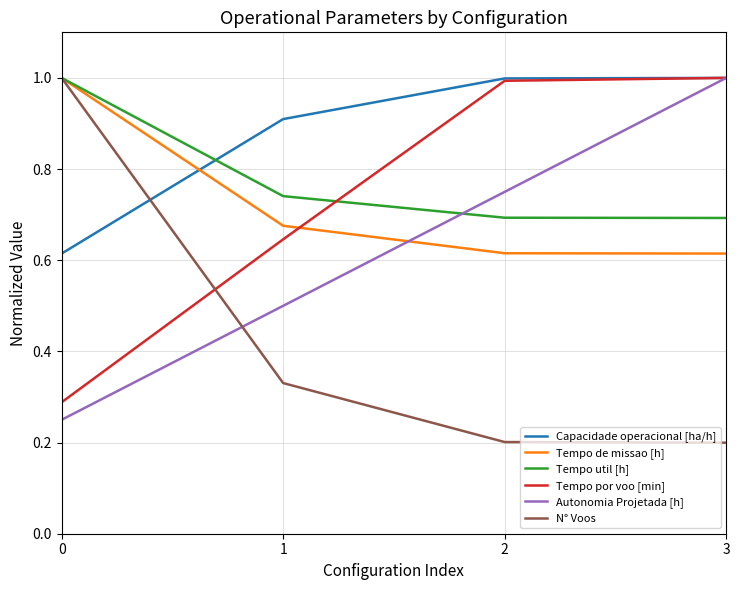

Between 2 and 3, which series saw the biggest shift?

Autonomia Projetada [h]